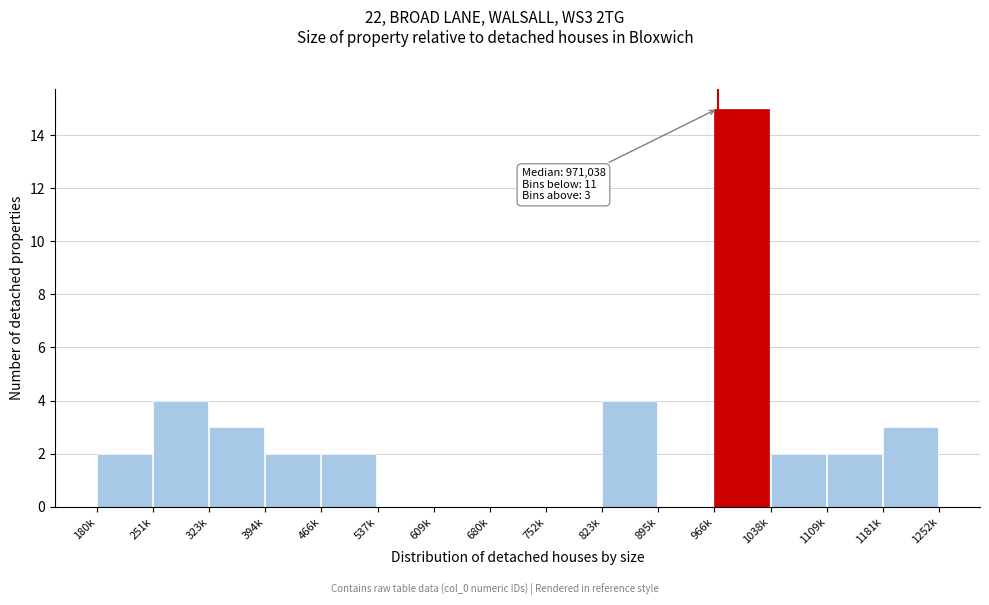

Reading left to right, list all the values displayed in this chart.

180k=2	251k=4	323k=3	394k=2	466k=2	537k=0	609k=0	680k=0	752k=0	823k=4	895k=0	966k=15	1038k=2	1109k=2	1181k=3